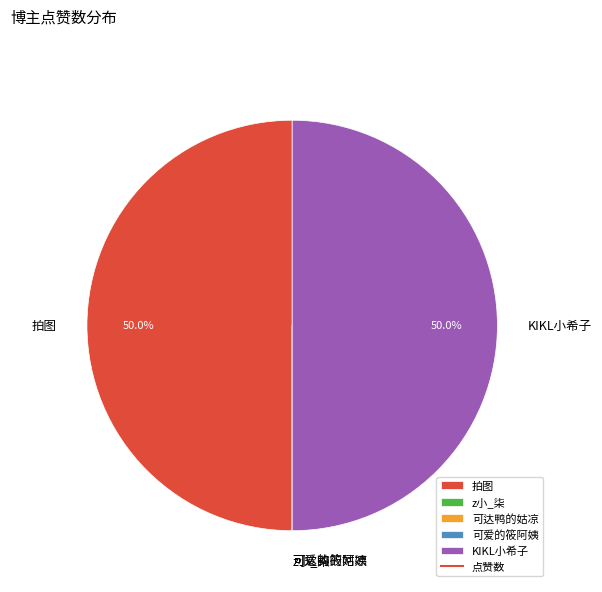

Does any single category account for the majority?

No